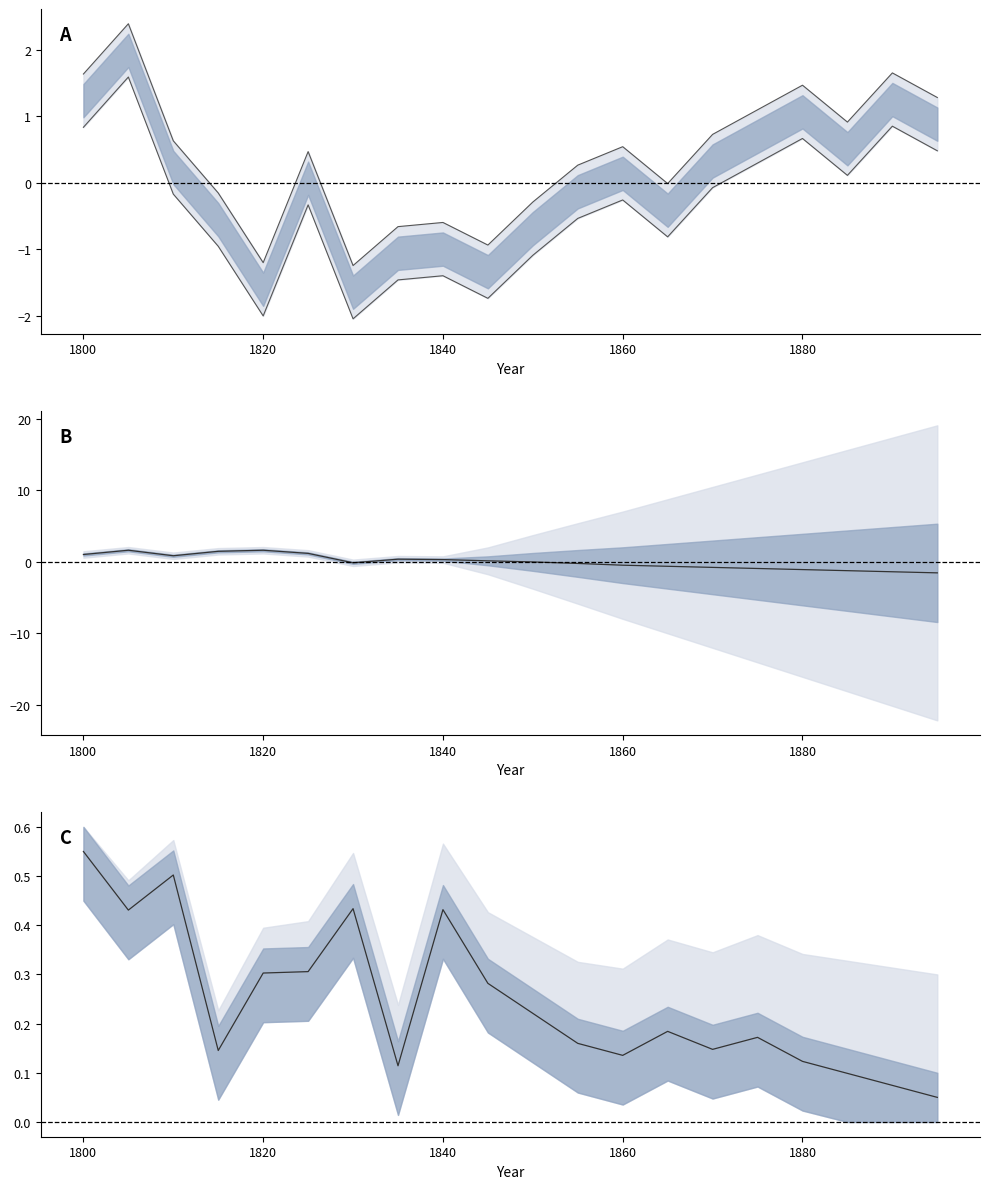

The nails series shows 0.5 at 1835. True or false?

False